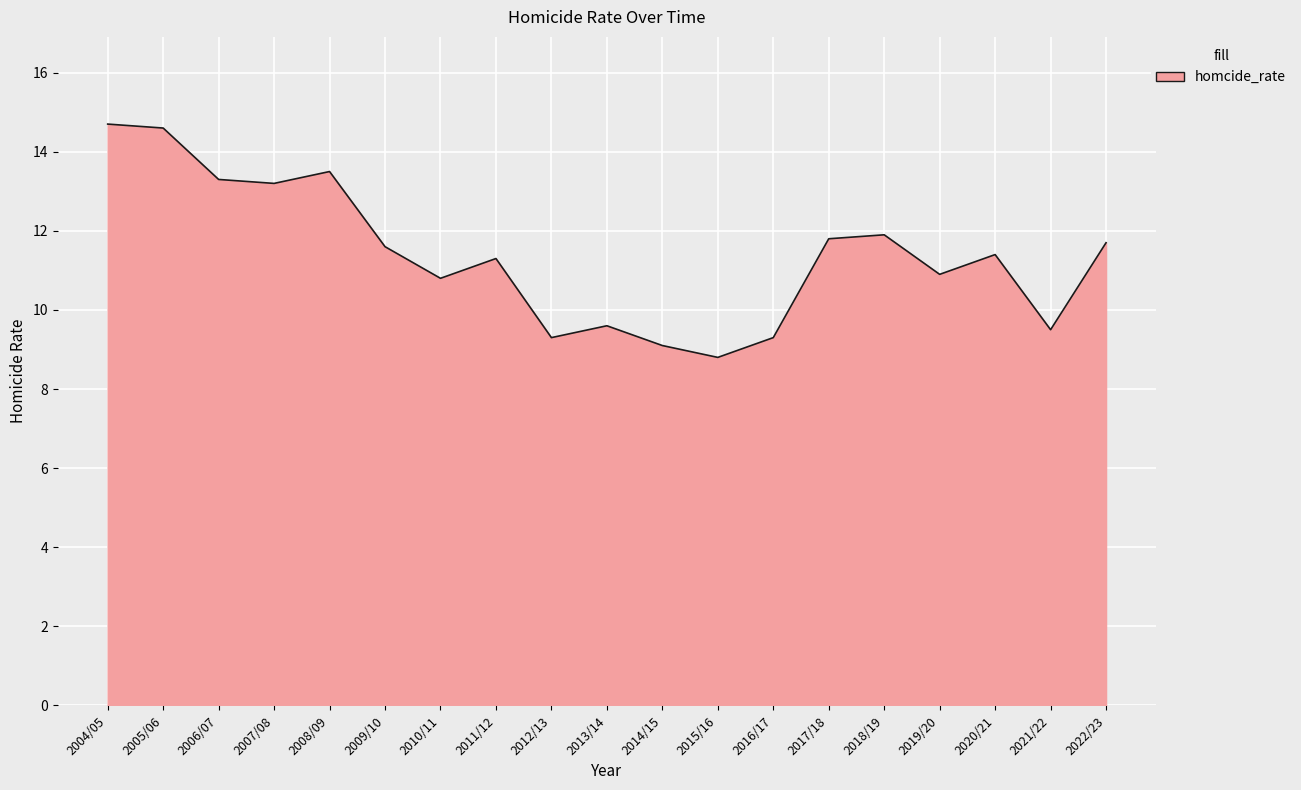

Between 2015/16 and 2007/08, which is larger?

2007/08